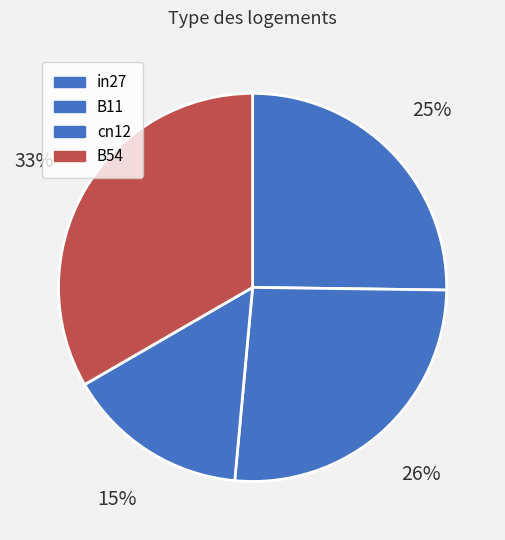

True or false: in27 accounts for 25% of the total.

True